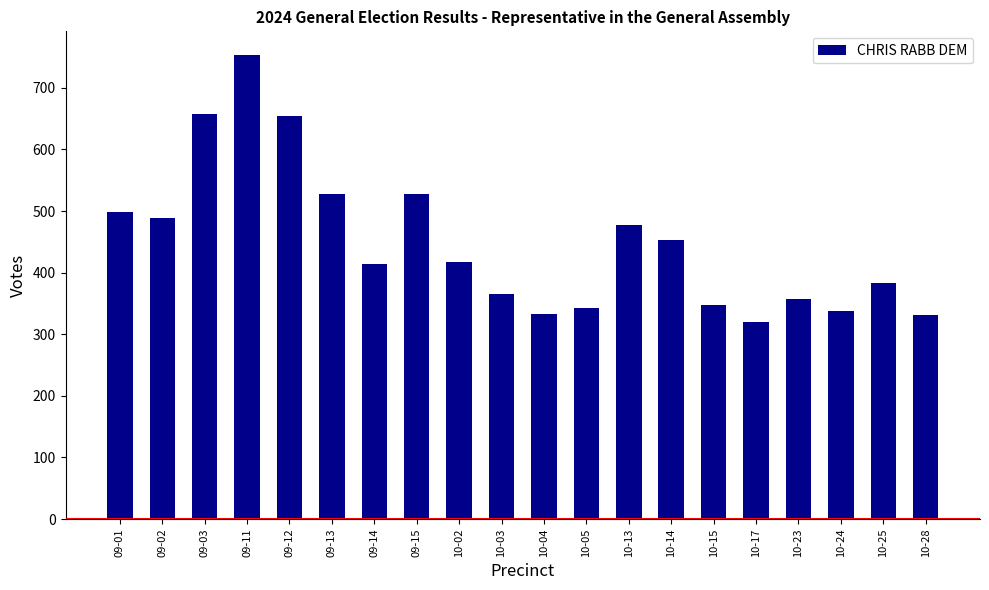

Where does the data first go above 418?

09-01